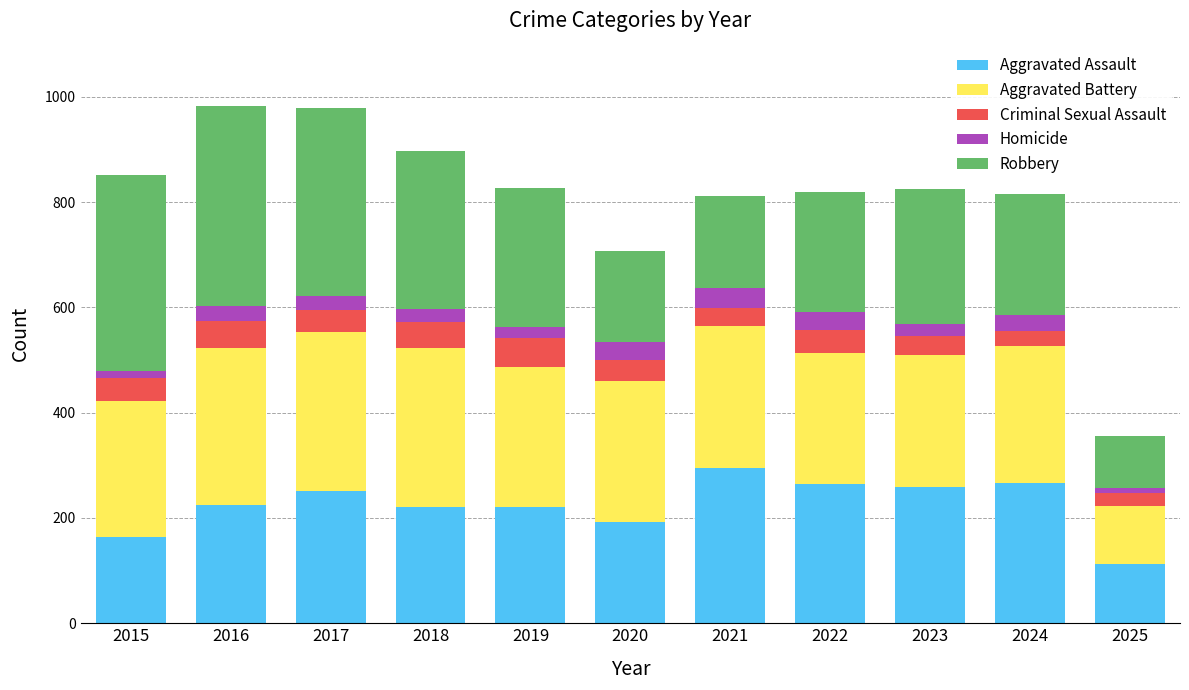

What is the total value across all series at 2022?

819